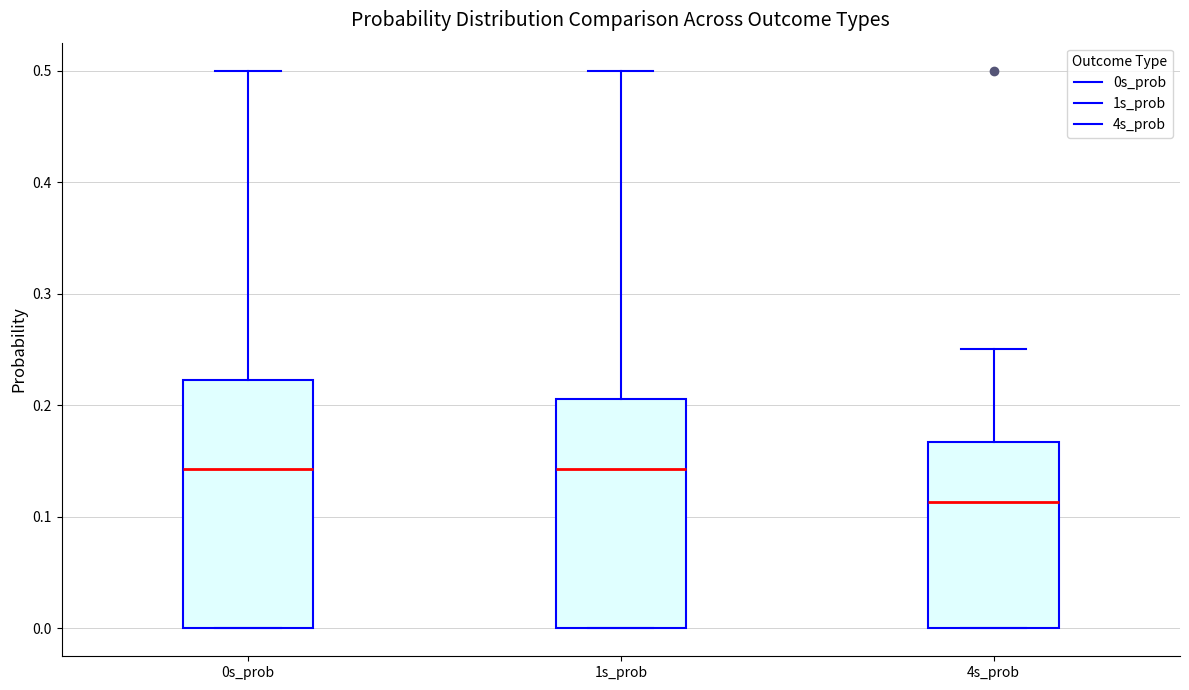

Where does the median line of the box for 4s_prob sit on the y-axis? The values are not printed on the chart, so give them approximately, as read against the axis.

0.11